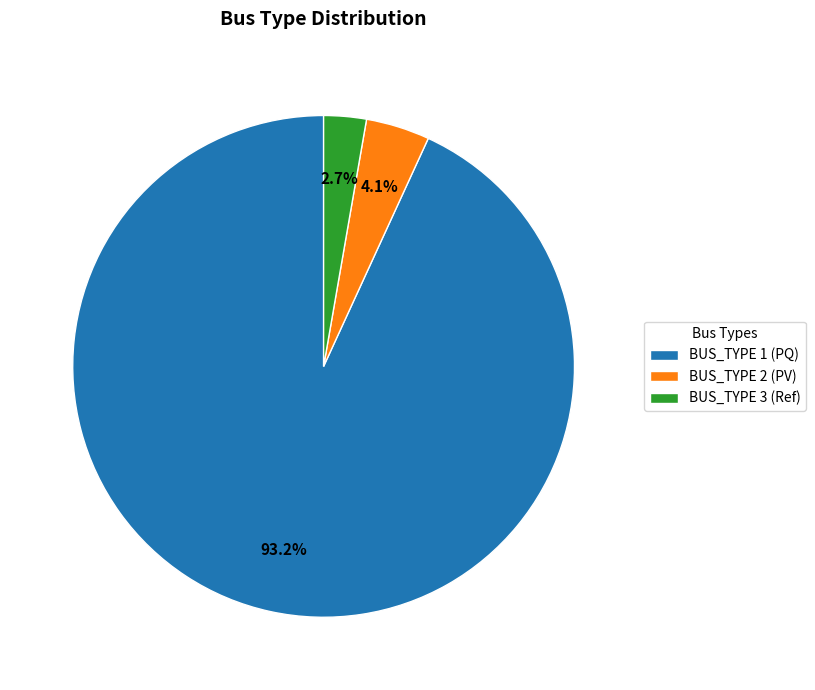

Rank the categories by value from lowest to highest.

BUS_TYPE 3 (Ref), BUS_TYPE 2 (PV), BUS_TYPE 1 (PQ)